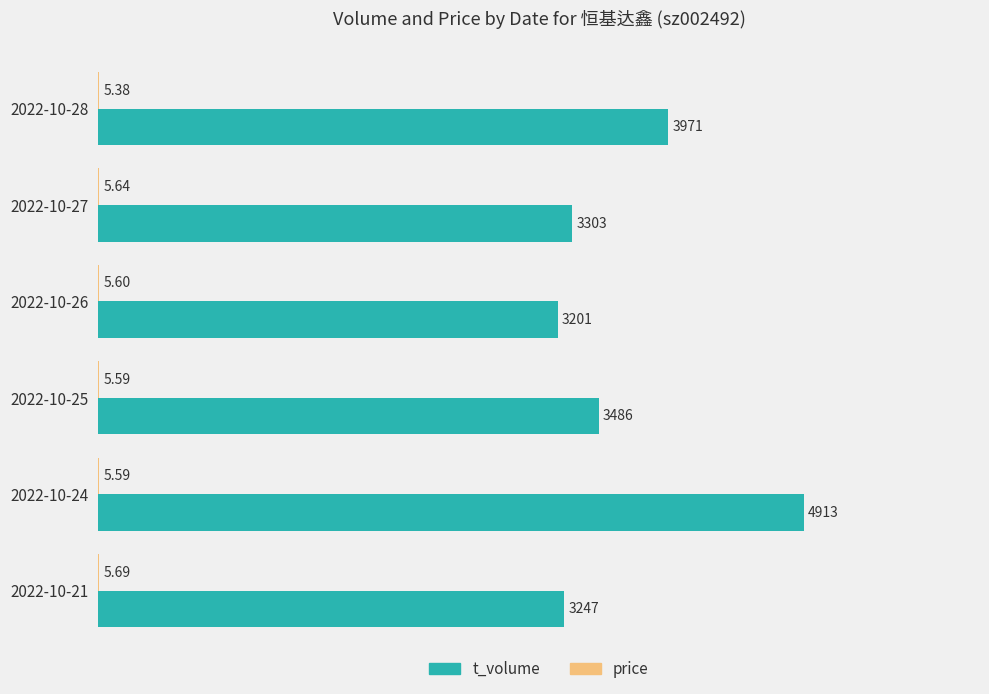

At which category is the sum across all series the highest?

2022-10-24